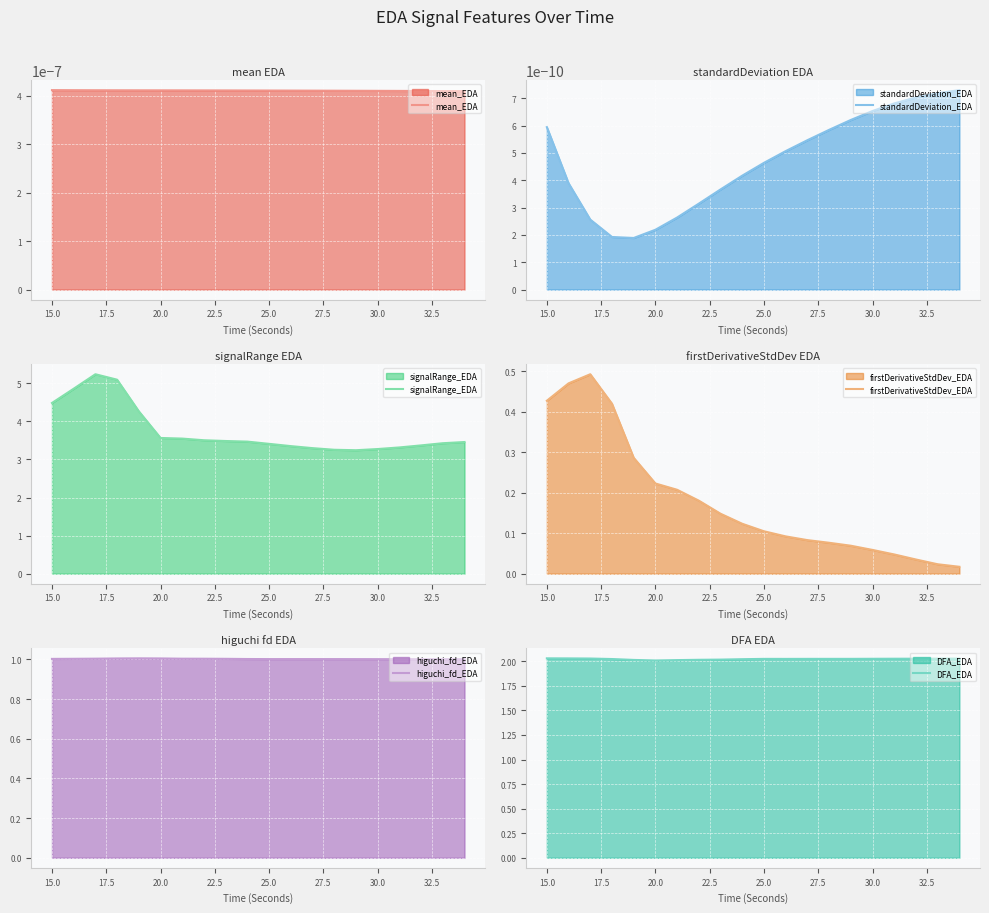

Reading left to right, extract all data points from this chart.

mean_EDA: 0.0	0.0	0.0	0.0	0.0	0.0	0.0	0.0	0.0	0.0	0.0	0.0	0.0	0.0	0.0	0.0	0.0	0.0	0.0	0.0
standardDeviation_EDA: 0.0	0.0	0.0	0.0	0.0	0.0	0.0	0.0	0.0	0.0	0.0	0.0	0.0	0.0	0.0	0.0	0.0	0.0	0.0	0.0
signalRange_EDA: 4.5	4.9	5.2	5.1	4.3	3.6	3.5	3.5	3.5	3.5	3.4	3.4	3.3	3.3	3.2	3.3	3.3	3.4	3.4	3.5
firstDerivativeStdDev_EDA: 0.4	0.5	0.5	0.4	0.3	0.2	0.2	0.2	0.1	0.1	0.1	0.1	0.1	0.1	0.1	0.1	0.0	0.0	0.0	0.0
higuchi_fd_EDA: 1.0	1.0	1.0	1.0	1.0	1.0	1.0	1.0	1.0	1.0	1.0	1.0	1.0	1.0	1.0	1.0	1.0	1.0	1.0	1.0
DFA_EDA: 2.0	2.0	2.0	2.0	2.0	2.0	2.0	2.0	2.0	2.0	2.0	2.0	2.0	2.0	2.0	2.0	2.0	2.0	2.0	2.0